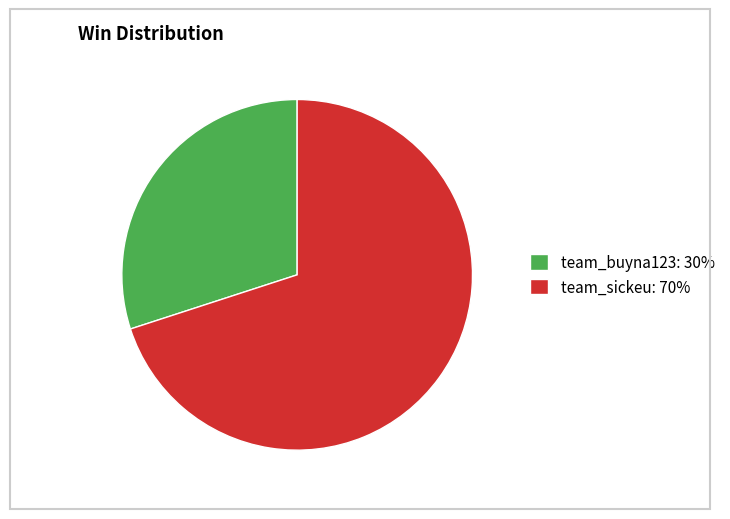

Rank the categories by value from highest to lowest.

team_sickeu, team_buyna123